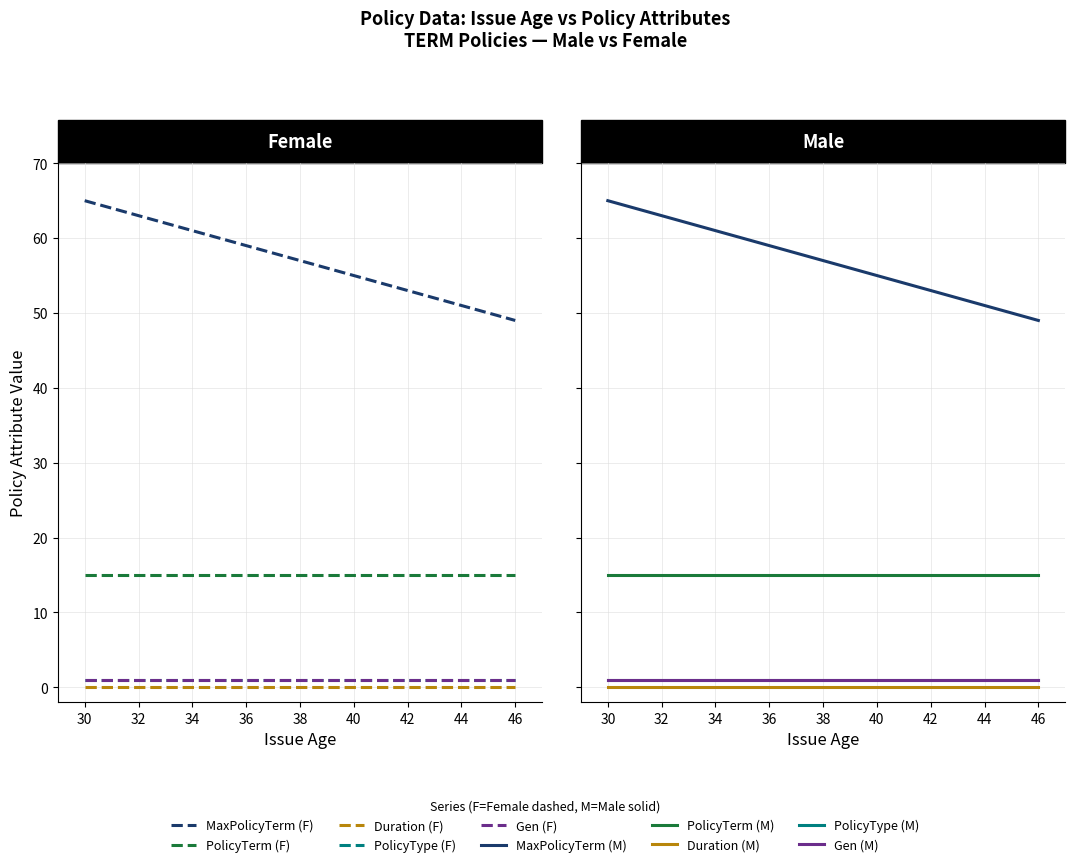

True or false: PolicyTerm has a value of 22 at 42.

False